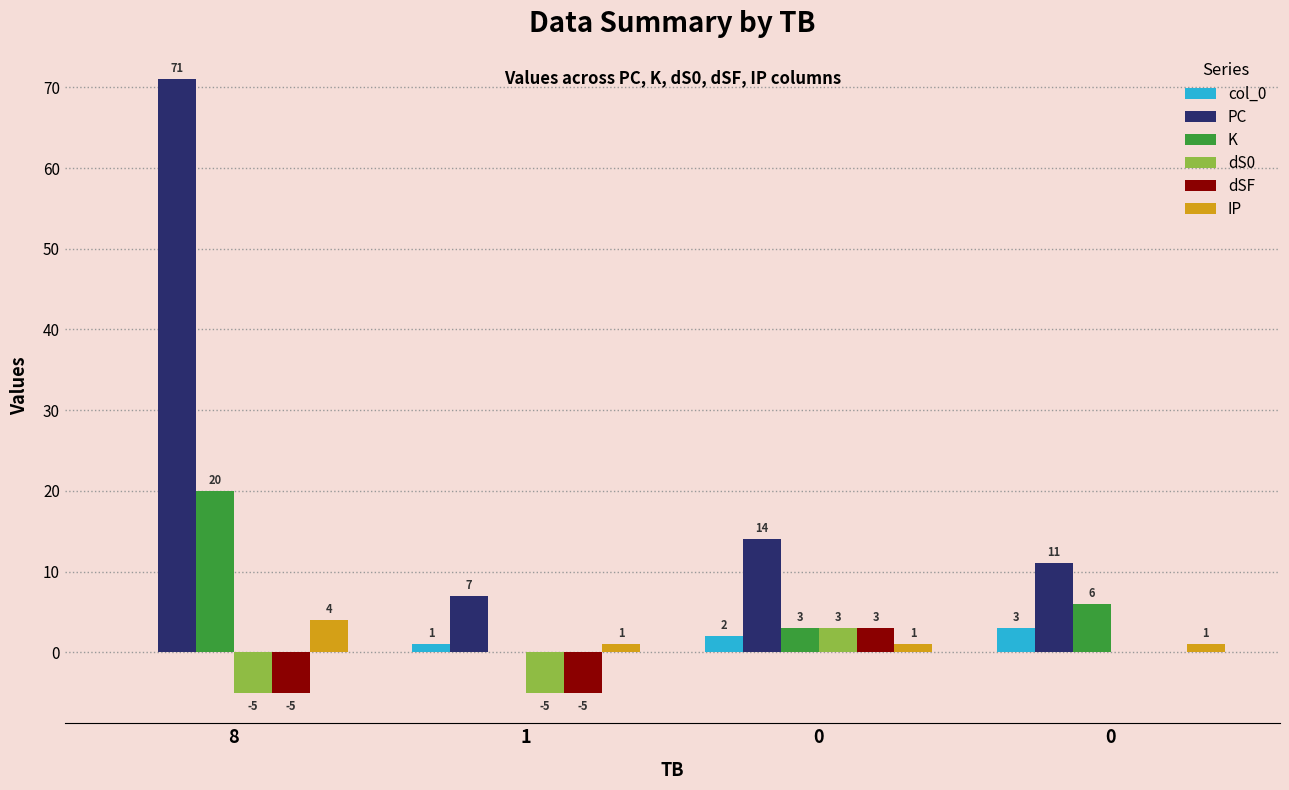

How many groups of bars are there?

4